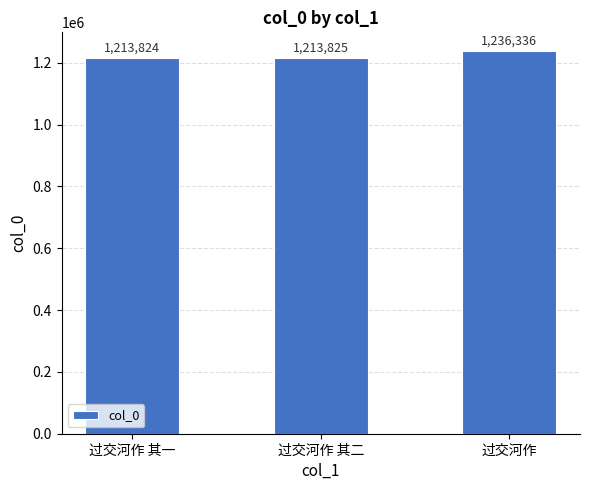

What is the approximate value at 过交河作, to the nearest 10?

1236340